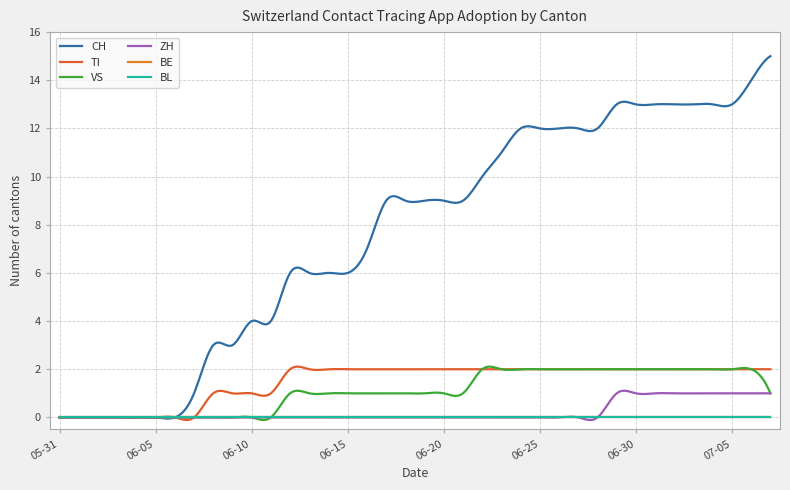

What is the label of the 8th point from the right?

2020-06-30